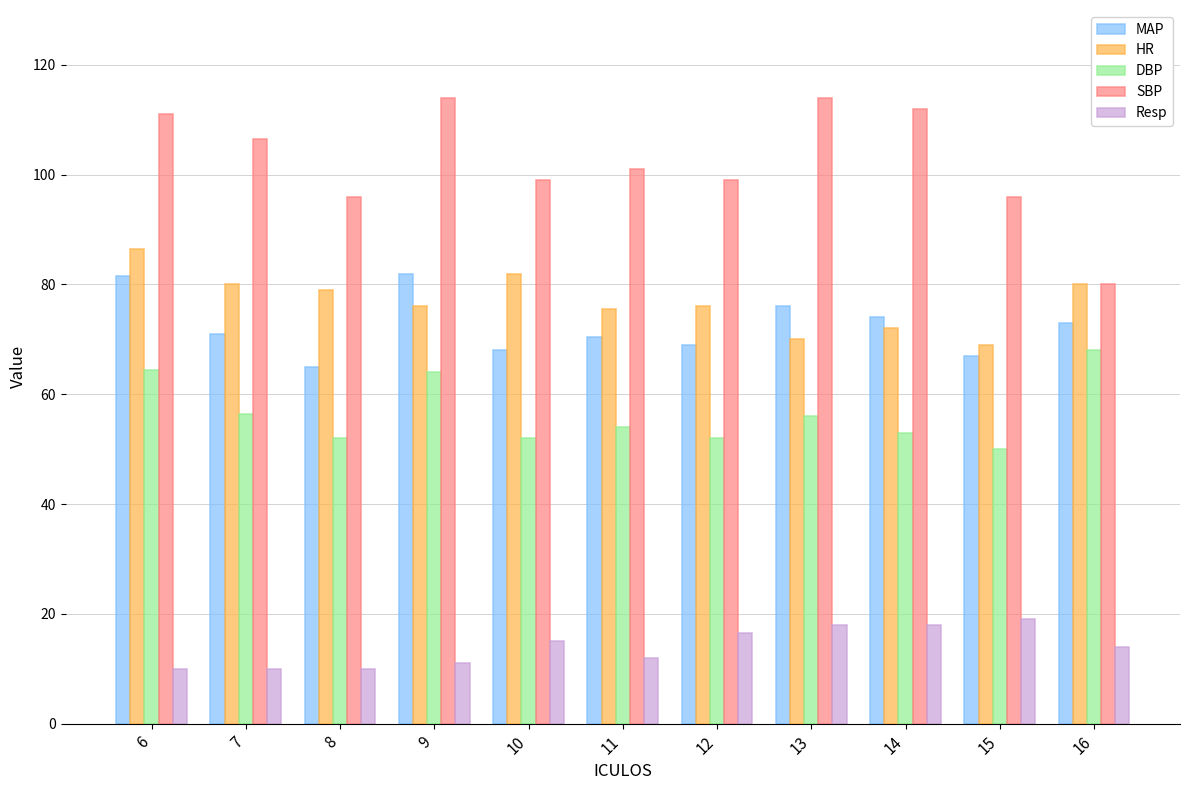

What is the difference between the highest and lowest values at 7?

96.5